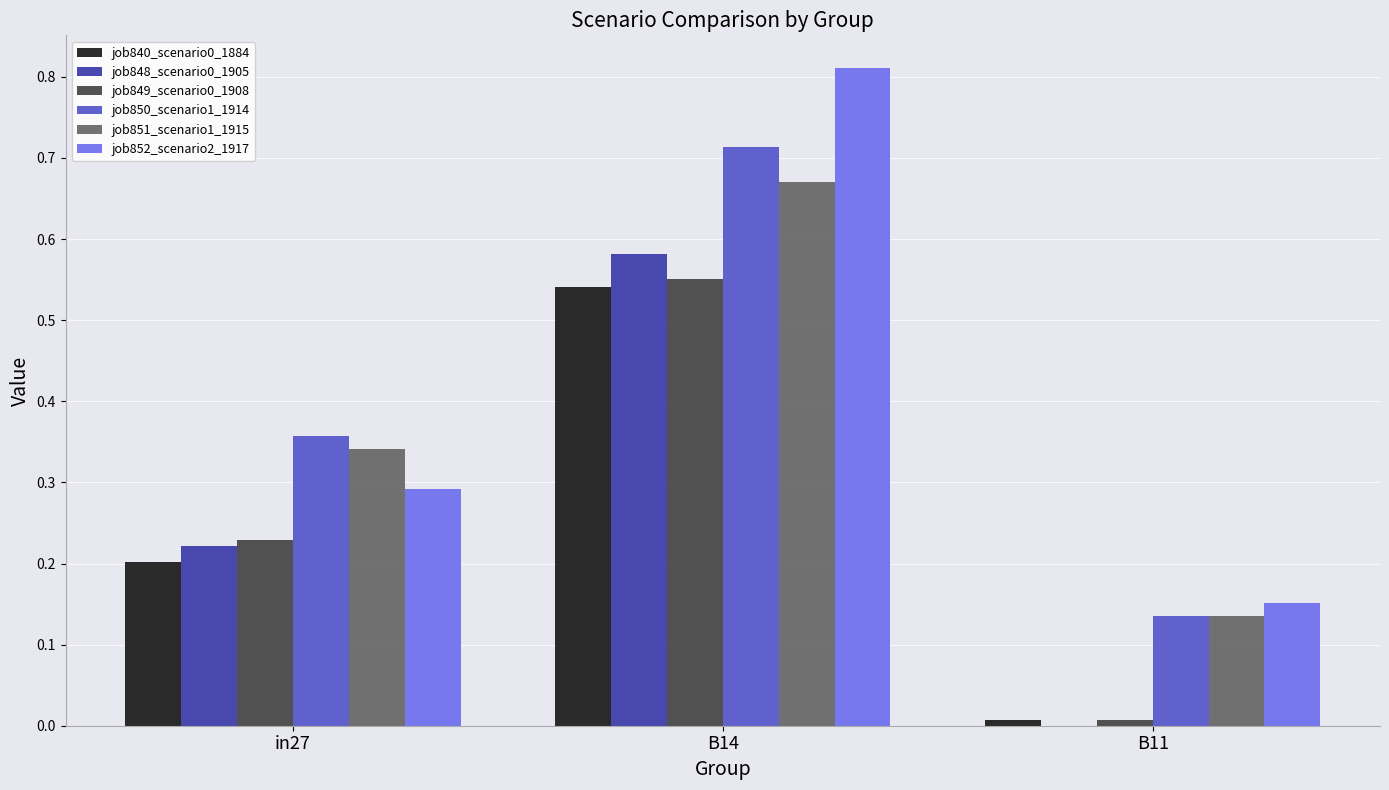

Is it true that job852_scenario2_1917 equals 0.2 at B11?

True